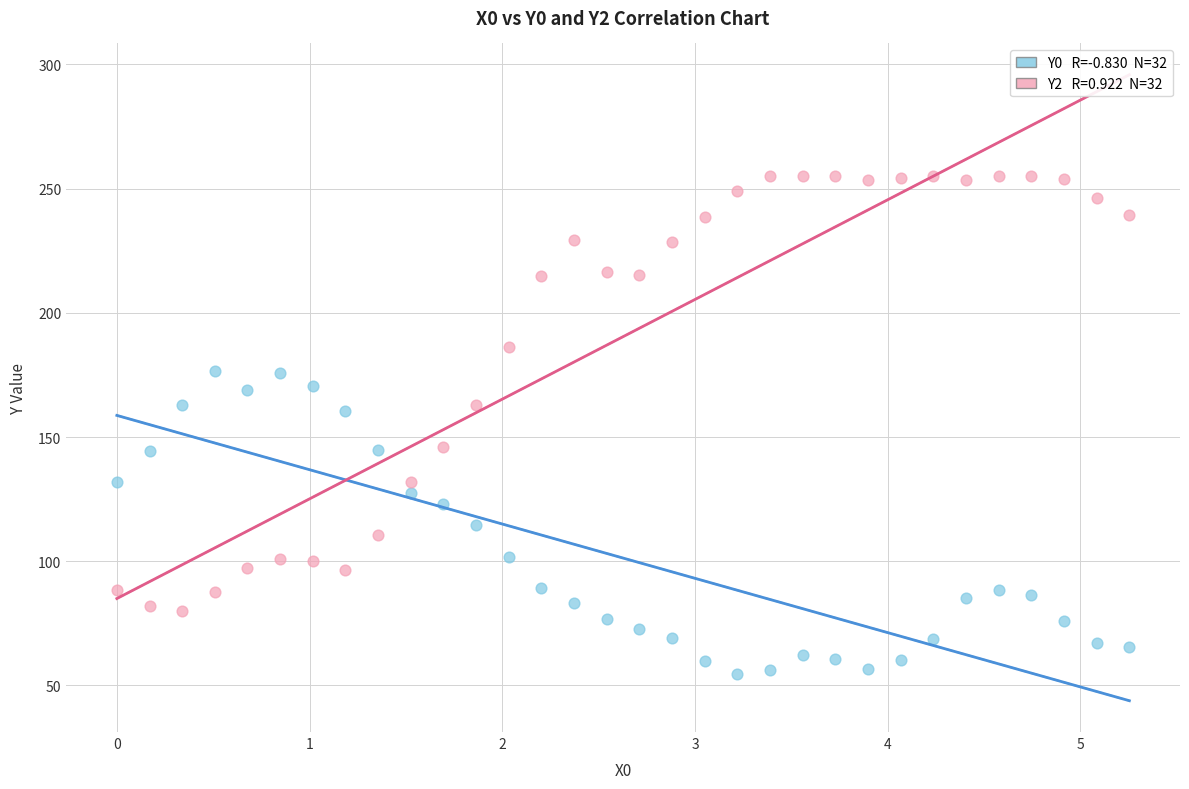

Across all data points, what is the range of X values (max minus min)?

5.3